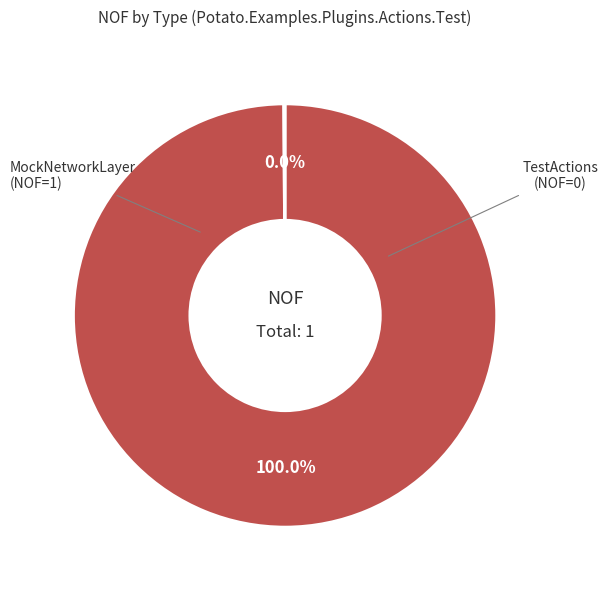

To the nearest percent, what portion does MockNetworkLayer represent?

100%